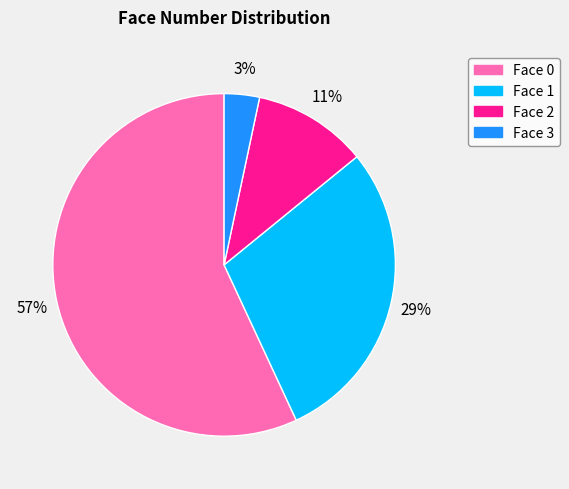

To the nearest percent, what is the average slice percentage?

25%